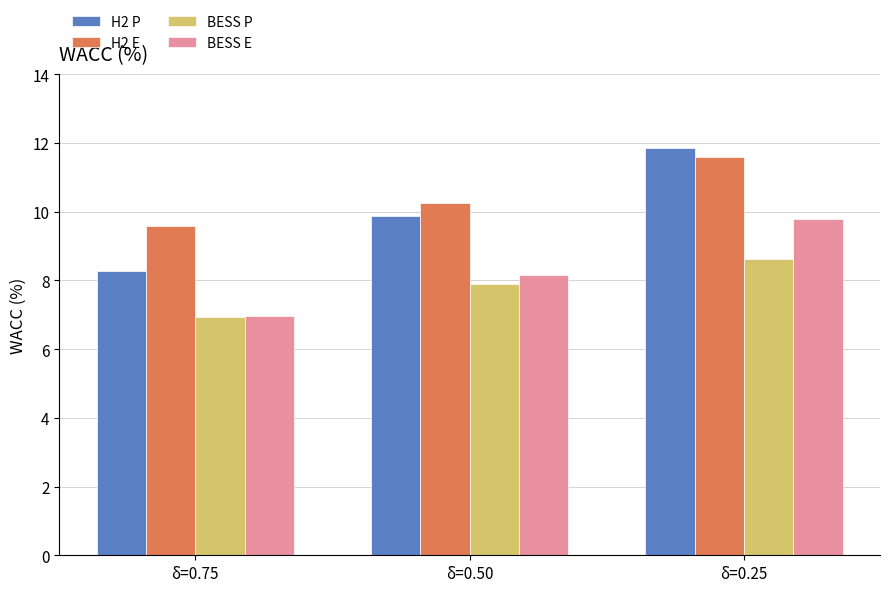

Is it true that H2 P equals 3.5 at δ=0.50?

False